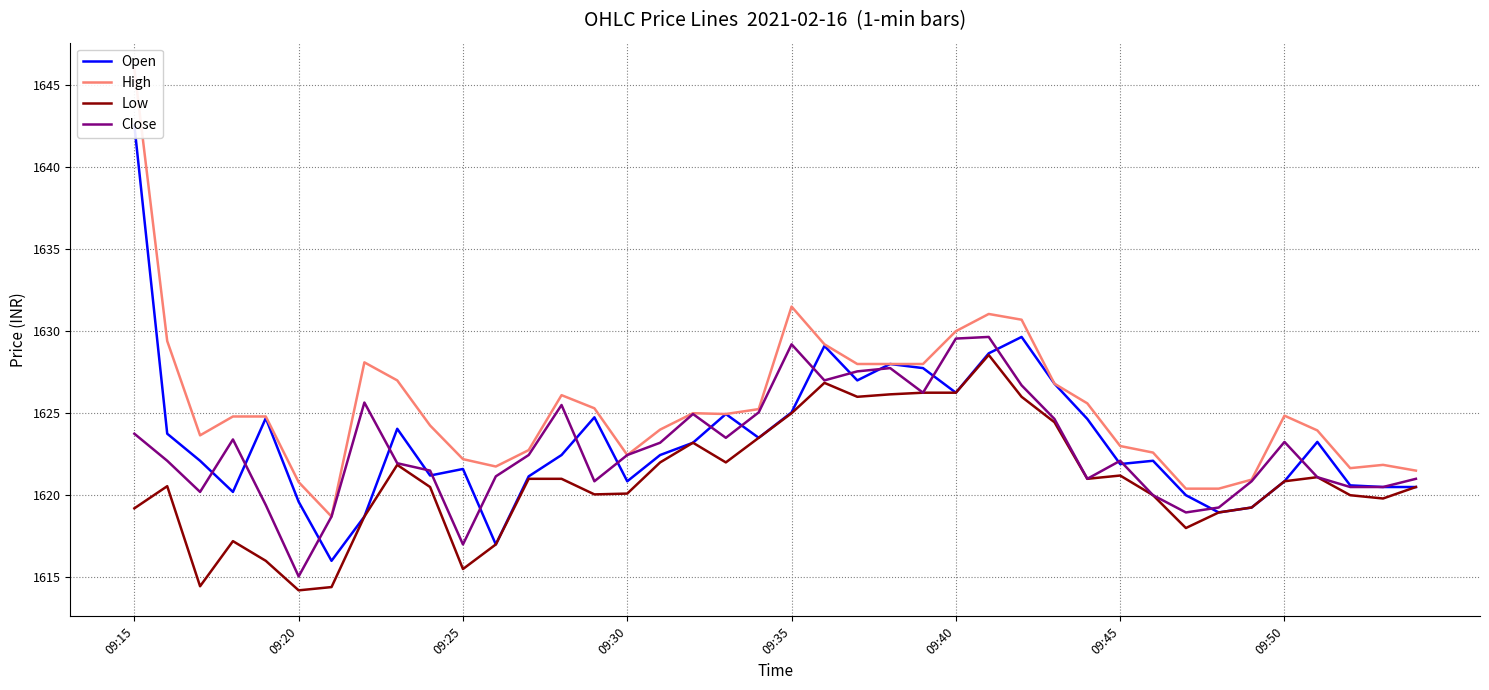

List the series in order of their peak value, highest first.

High, Open, Close, Low